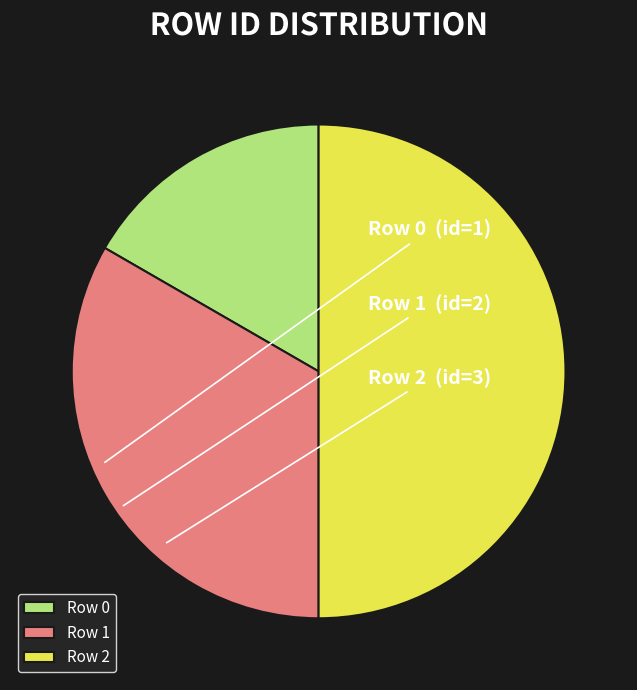

How many segments does this pie chart have?

3